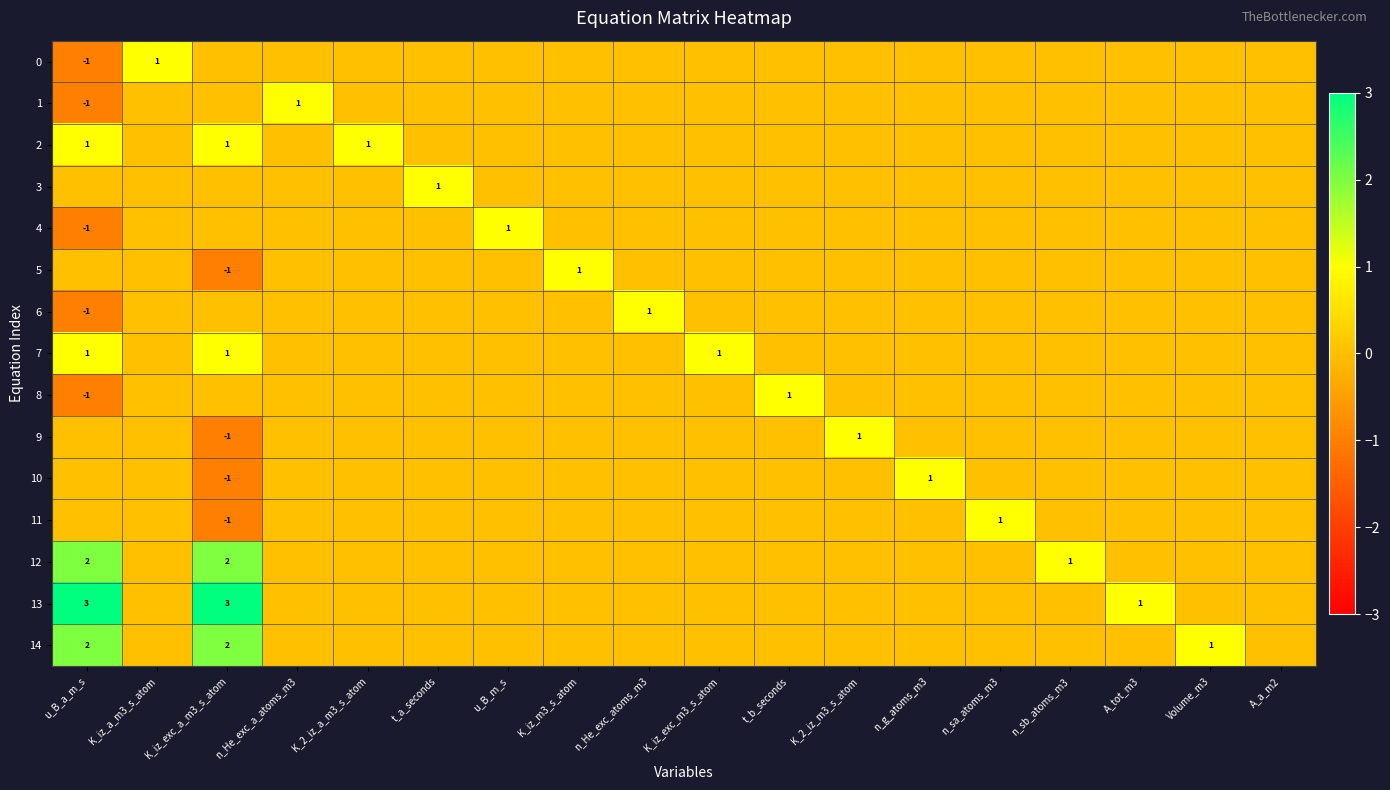

The 11 series shows 0 at n_sa_atoms_m3. True or false?

False